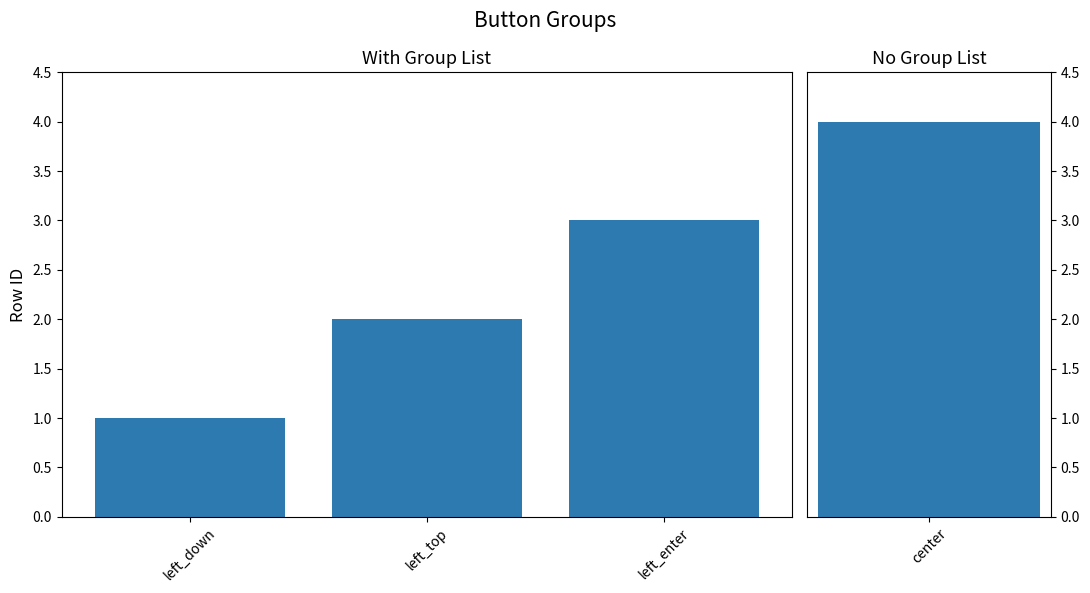

What is the label of the 1st bar from the left?

left_down